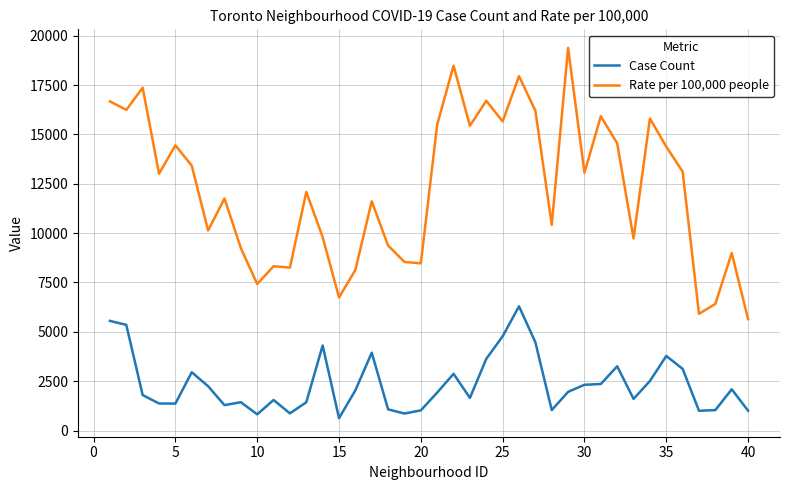

What is the maximum value for Case Count?

6292.0